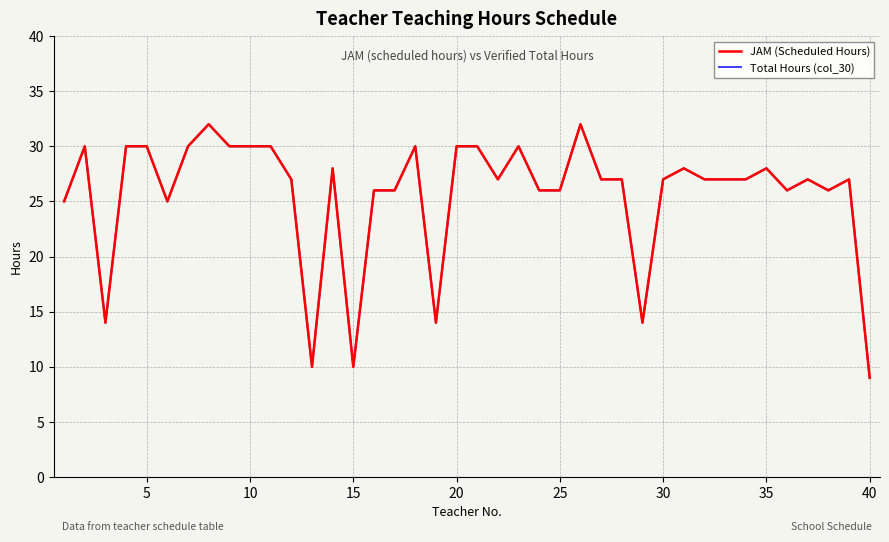

Where does the Total Hours (col_30) series first go above 27?

5